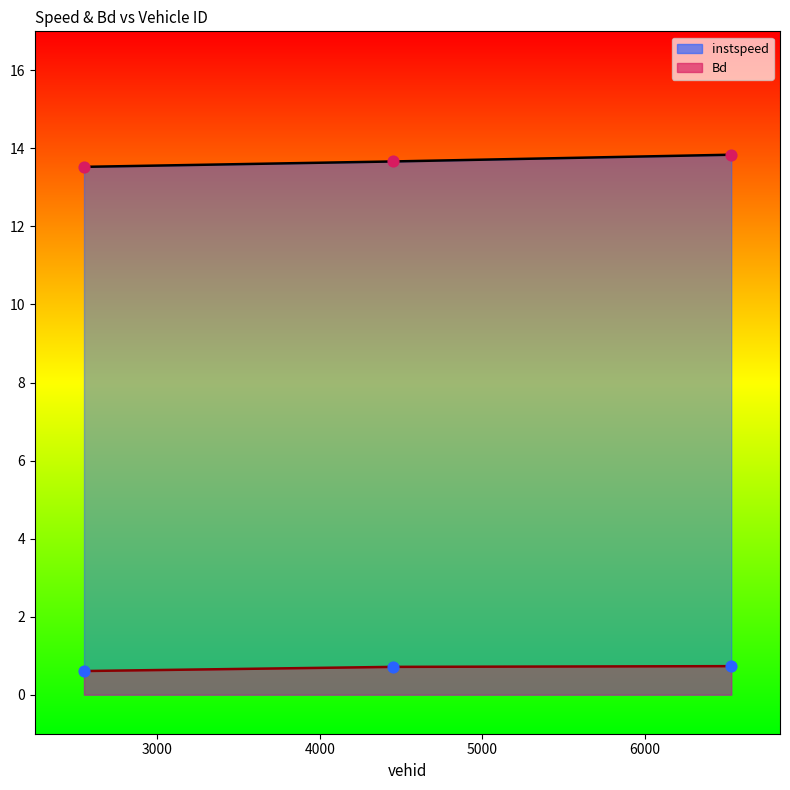

What are all the series names shown in the legend?

instspeed, Bd